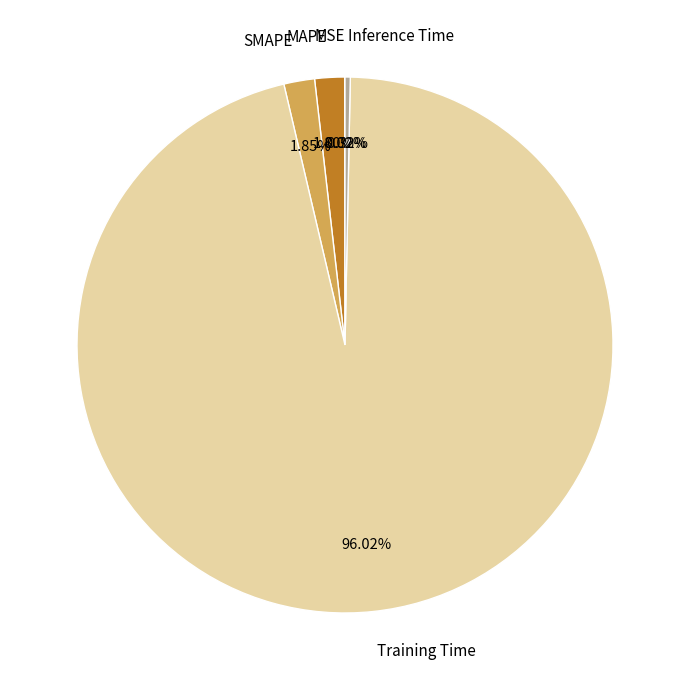

What is the largest slice in the pie chart?

Training Time